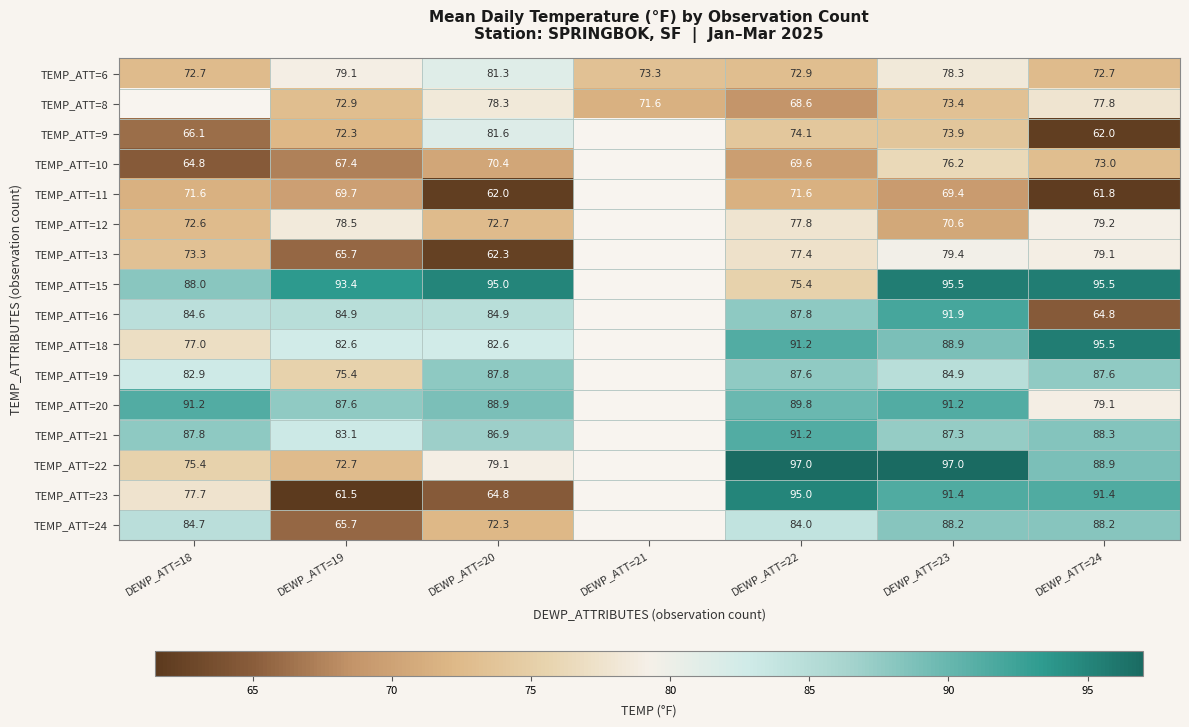

What is the sum of the TEMP_ATT=15 values at DEWP_ATT=18 and DEWP_ATT=24?

183.5